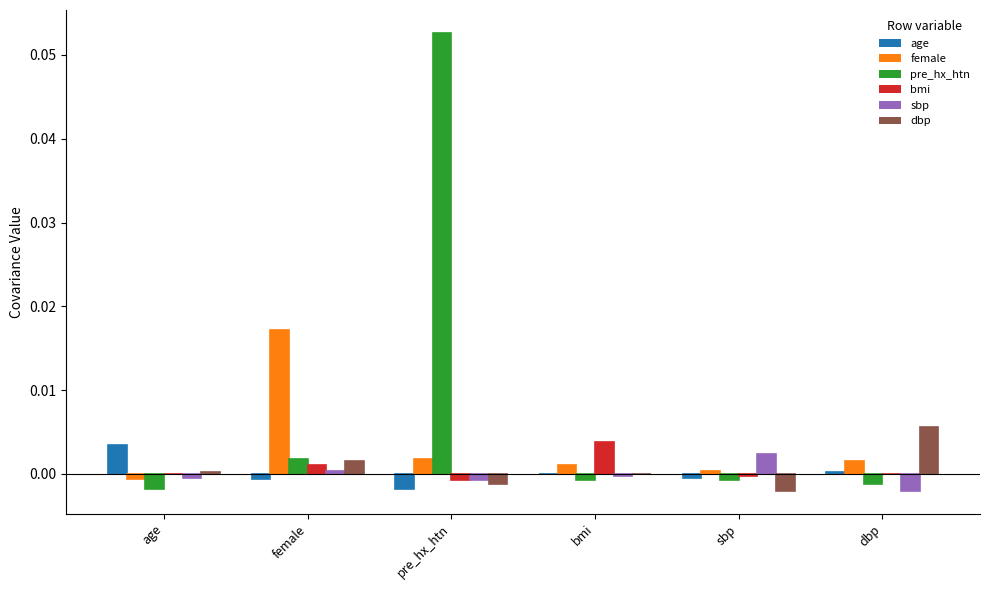

Count the number of data series in this chart.

6